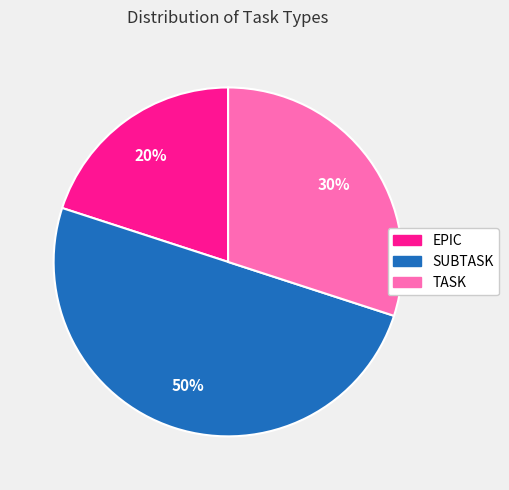

To the nearest percent, what portion does SUBTASK represent?

50%